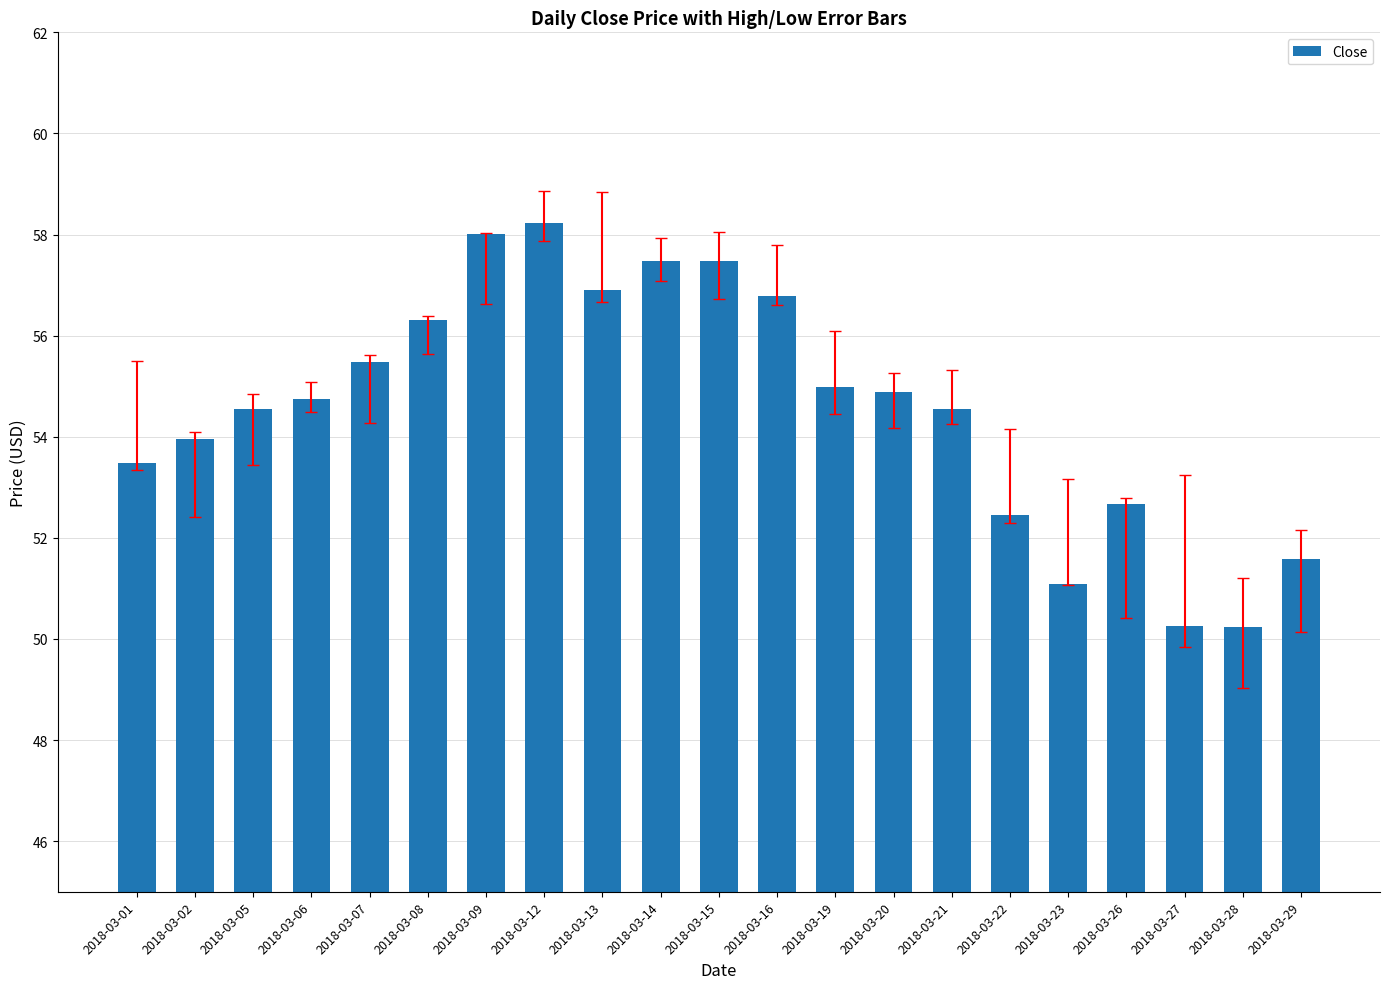

What is the maximum value shown in the chart?

58.2